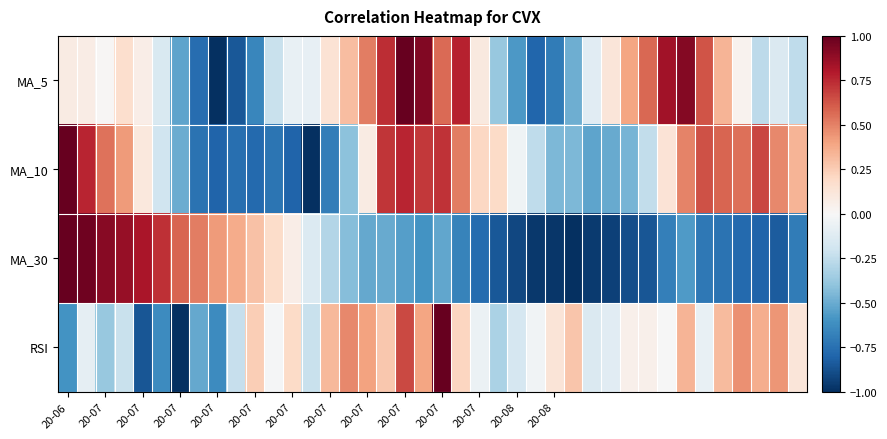

How many series are shown in this chart?

4